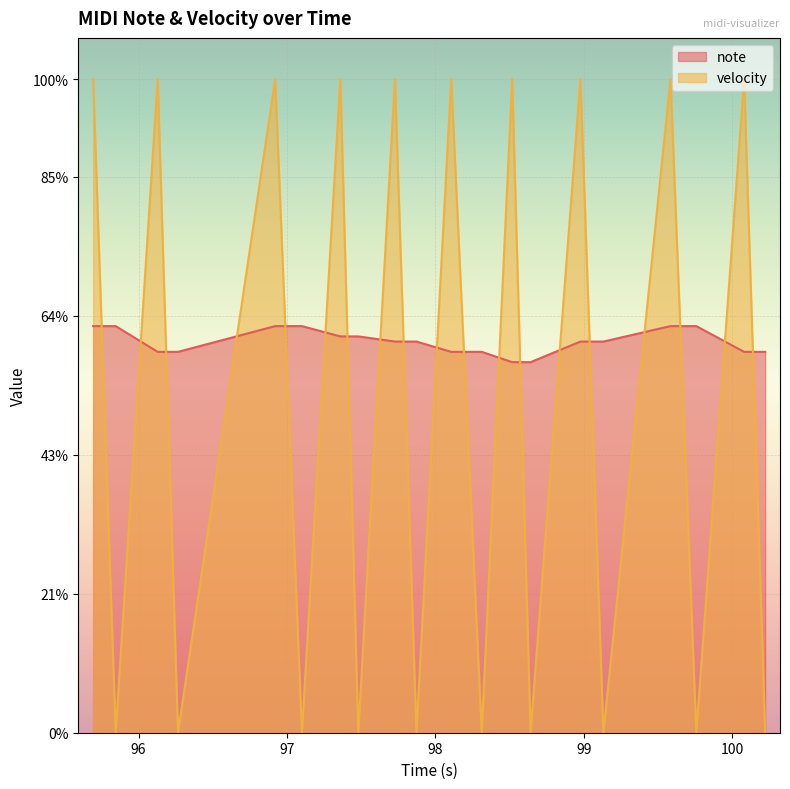

Reading left to right, what are all the values shown in this chart?

note: 79	79	74	74	79	79	77	77	76	76	74	74	72	72	76	76	79	79	74	74
velocity: 127	0	127	0	127	0	127	0	127	0	127	0	127	0	127	0	127	0	127	0